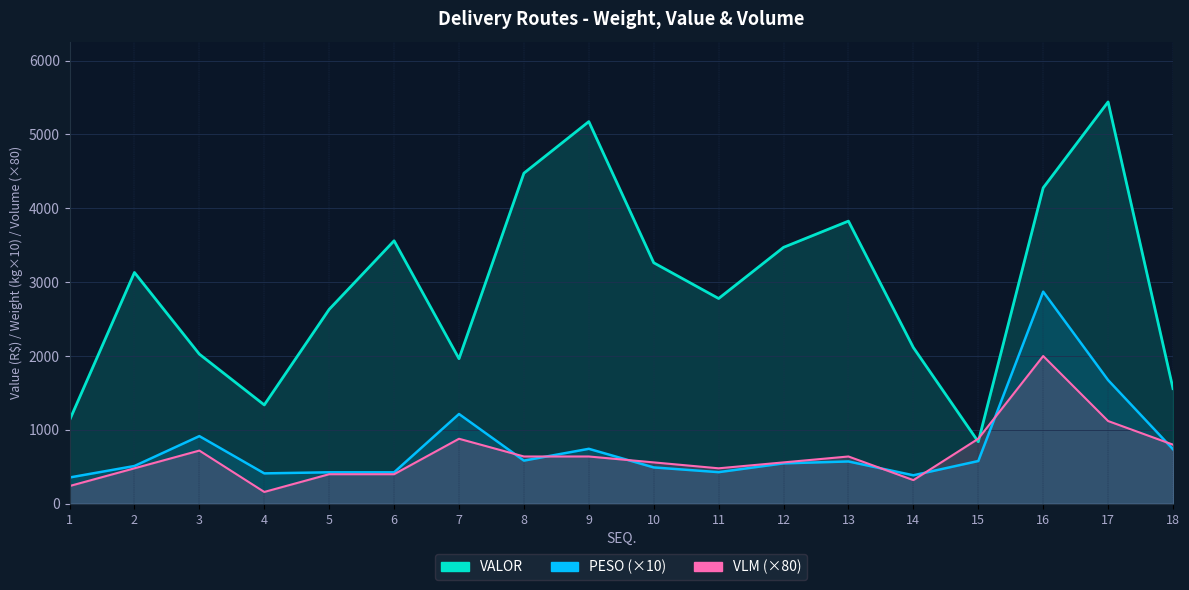

At 3, list the series in order from smallest to largest.

VLM, PESO, VALOR